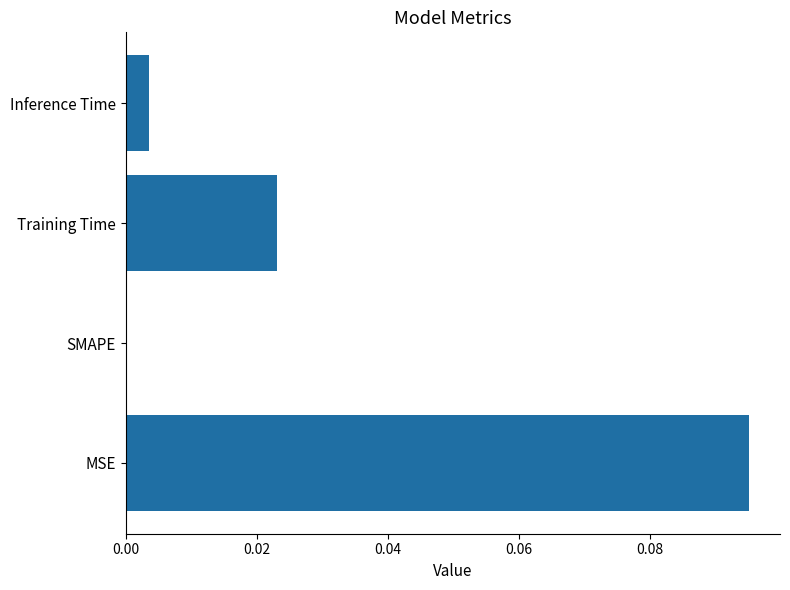

Between SMAPE and MSE, which is larger?

MSE